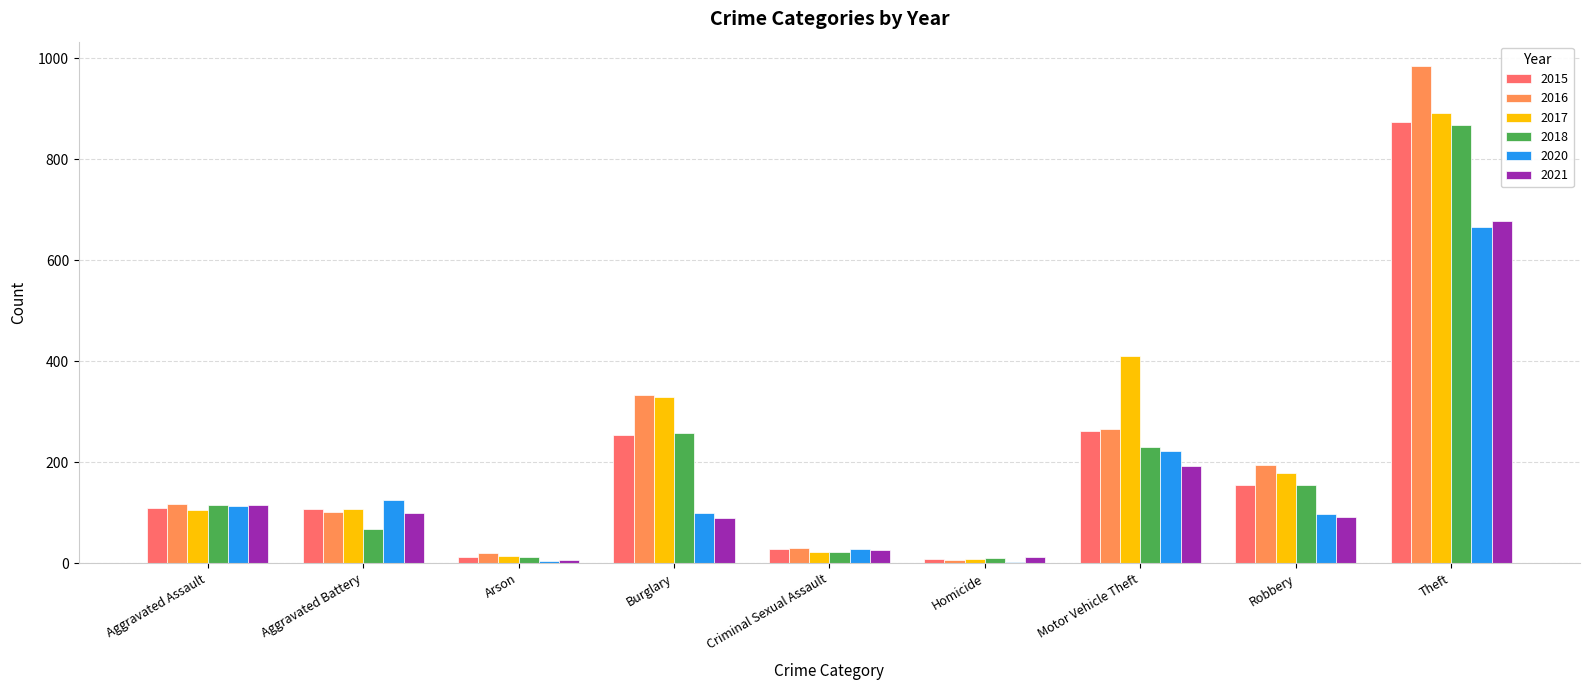

What is the total value across all series at Aggravated Assault?

676